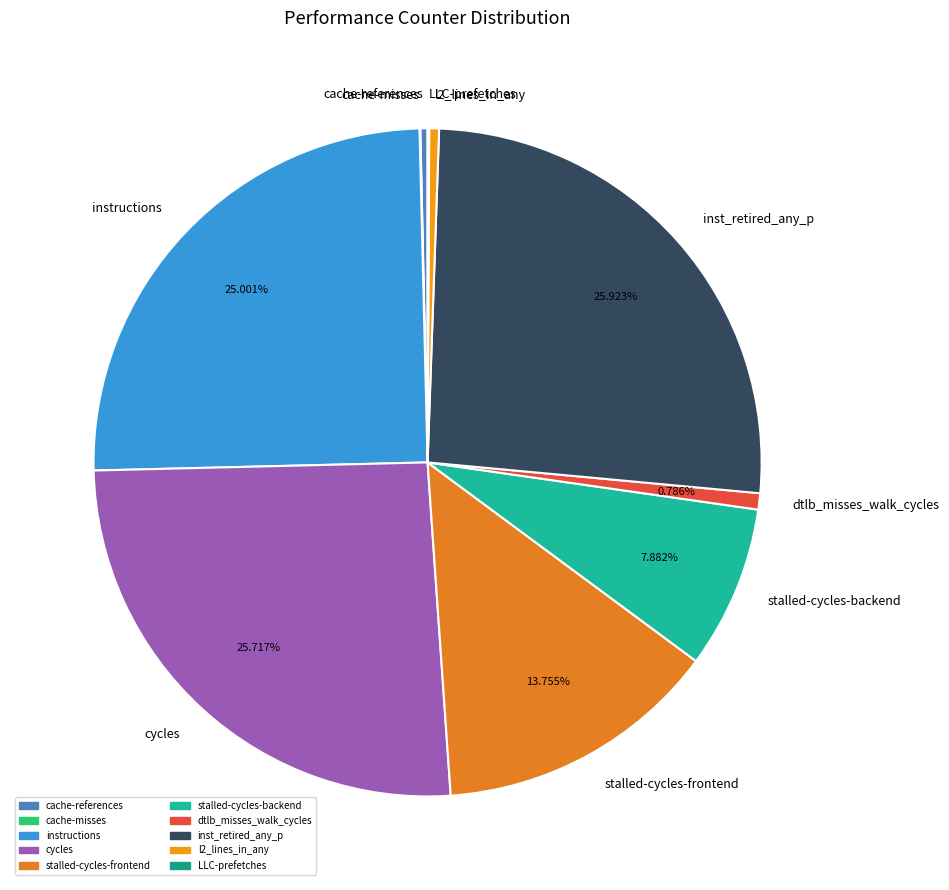

To the nearest percent, what is the difference between the cache-references and stalled-cycles-frontend slice percentages?

13%